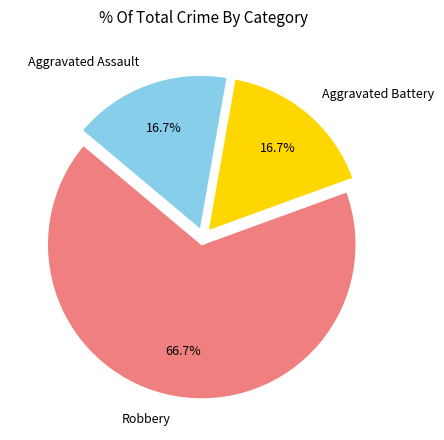

Is the sum of Robbery and Aggravated Assault greater than half?

Yes